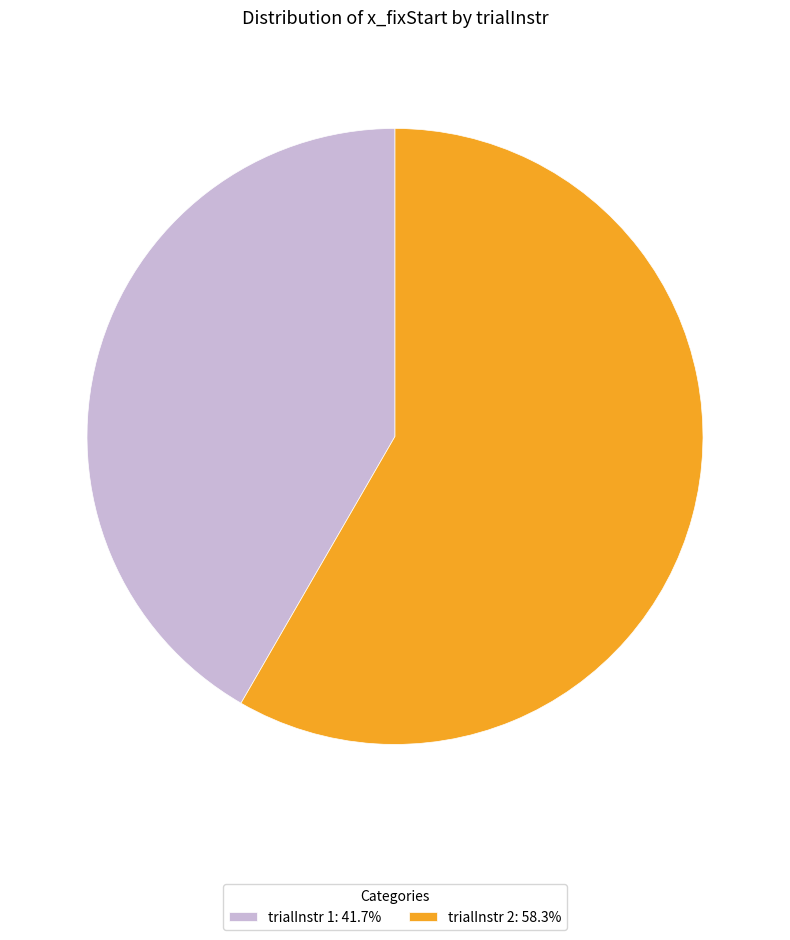

What is the ratio of the value at trialInstr 1: 41.7% to the value at trialInstr 2: 58.3%?

0.7